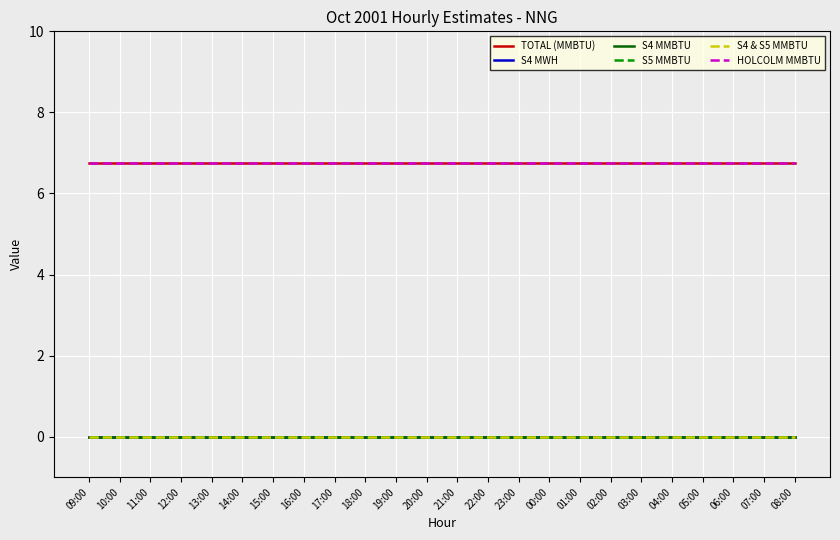

The value of S5 MMBTU at 06:00 is 0.0. True or false?

True